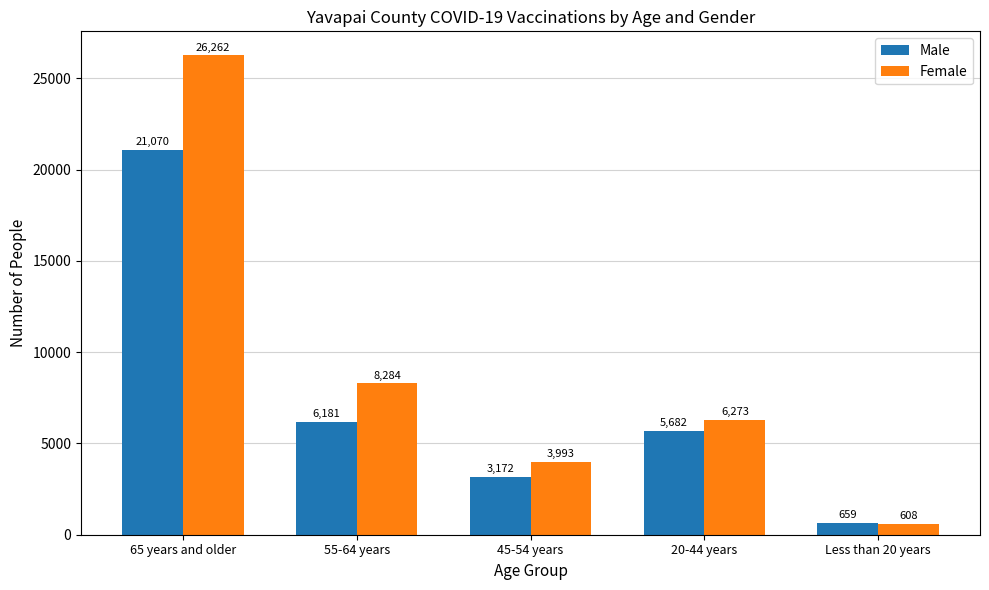

What is the difference between the Male values at 45-54 years and 65 years and older?

17898